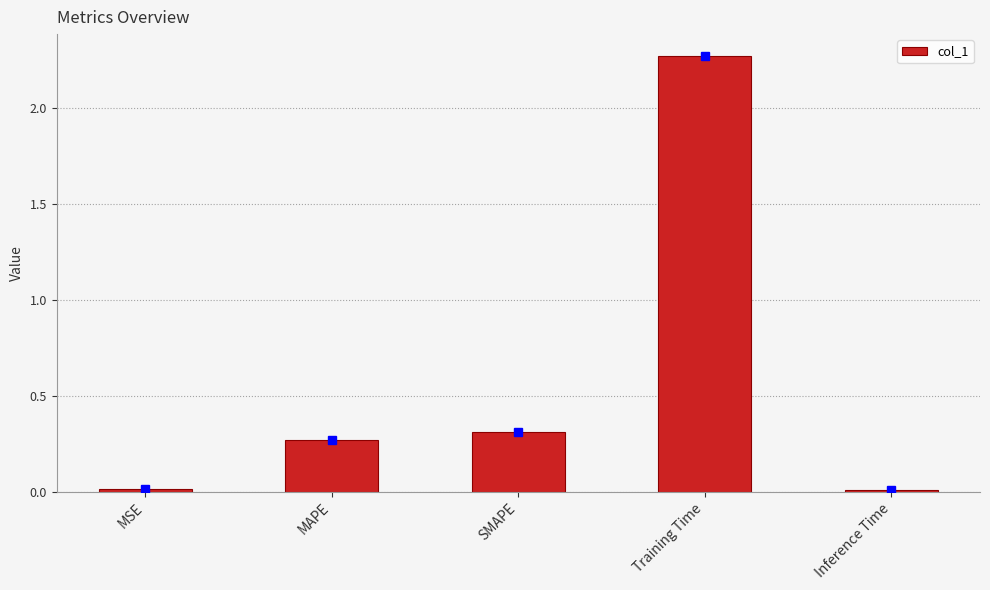

What is the label of the 1st bar from the right?

Inference Time